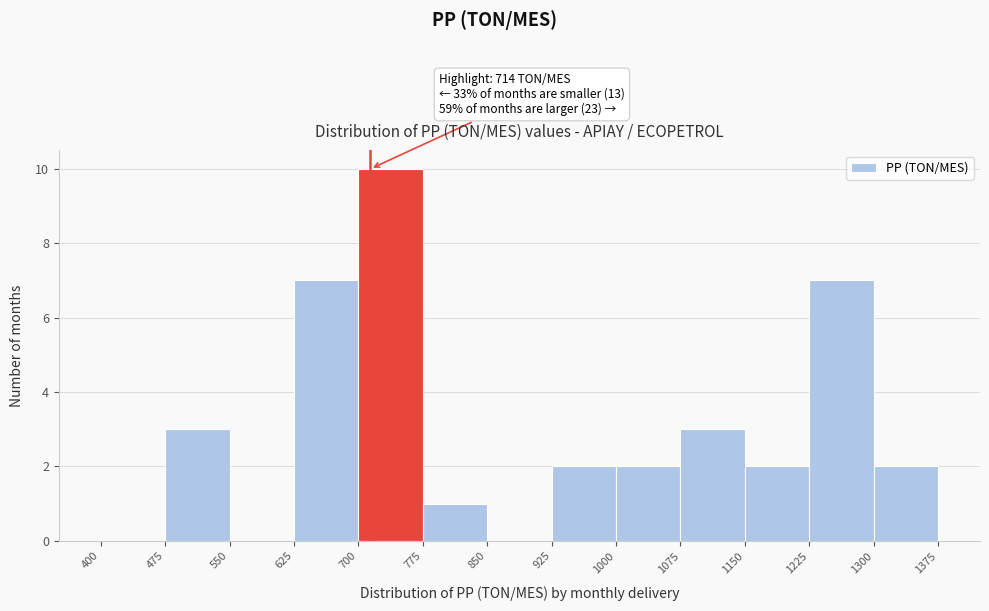

Over which range of the x-axis is the bar tallest?

700 to 775